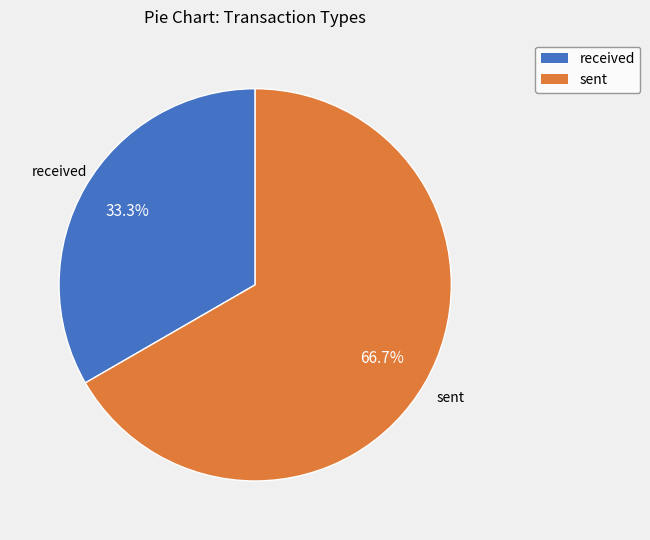

Does received represent more than half of the total?

No